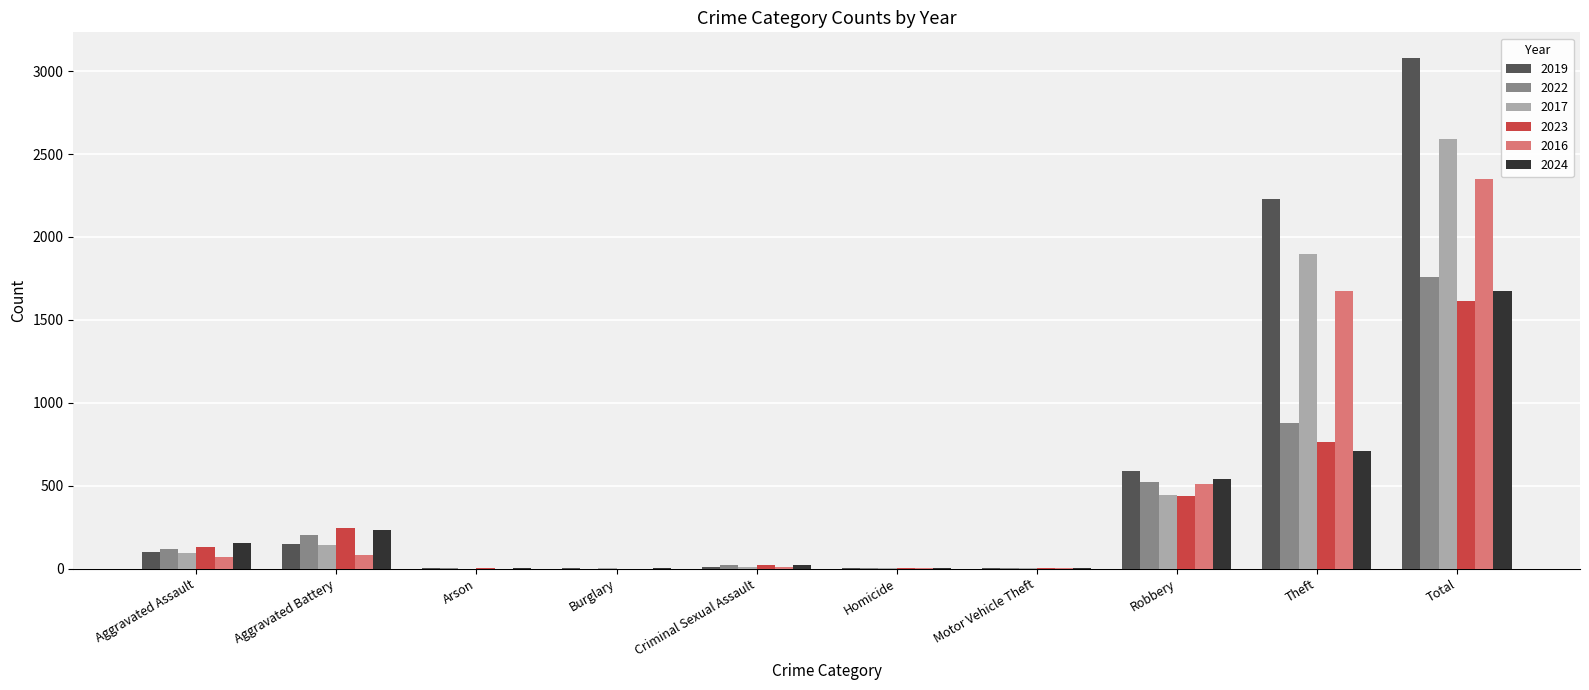

Is it true that 2022 equals 1761 at Total?

True